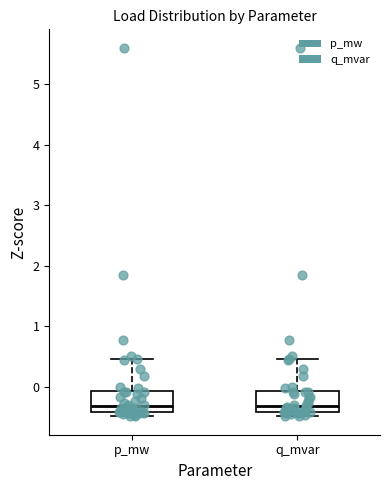

Reading left to right, read every box against the y-axis: the position of its median line, the range the box covers, and the ends of its whiskers. The values are not printed on the chart, so give them approximately, as read against the axis.

p_mw: median -0.3, box -0.4 to -0.1, whiskers -0.5 to 0.5
q_mvar: median -0.3, box -0.4 to -0.1, whiskers -0.5 to 0.5